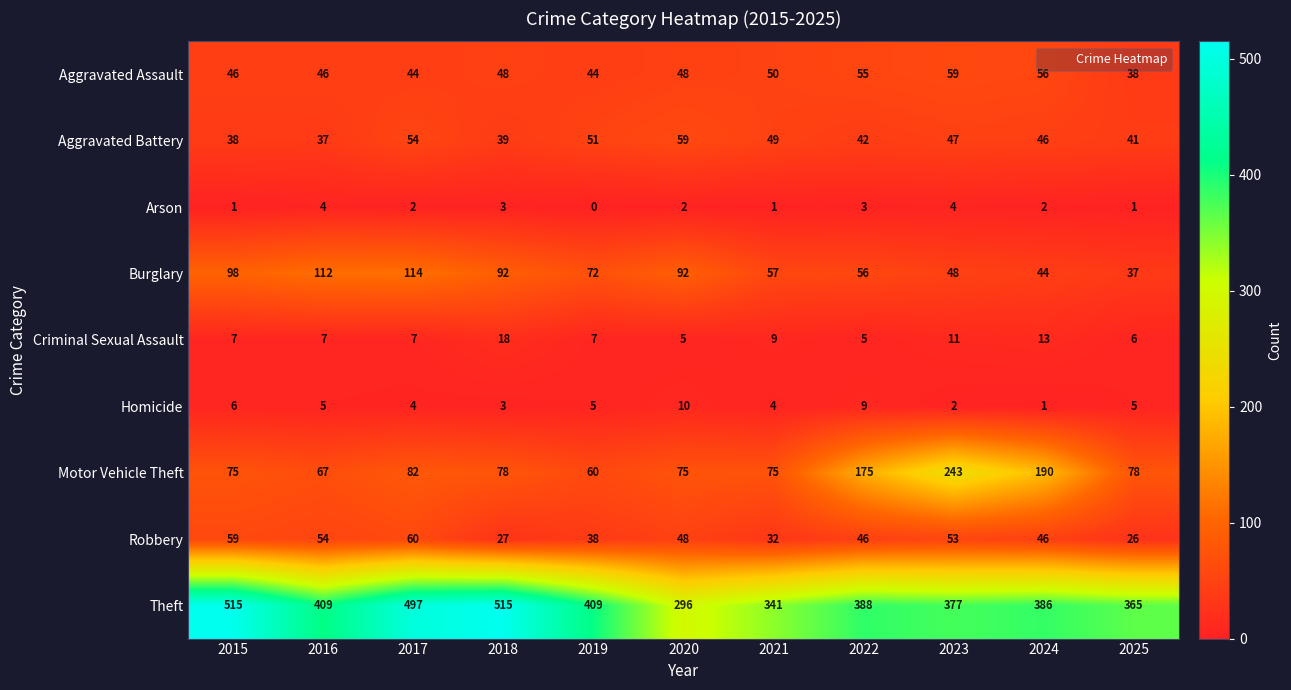

Which series has the largest total across all categories?

Theft